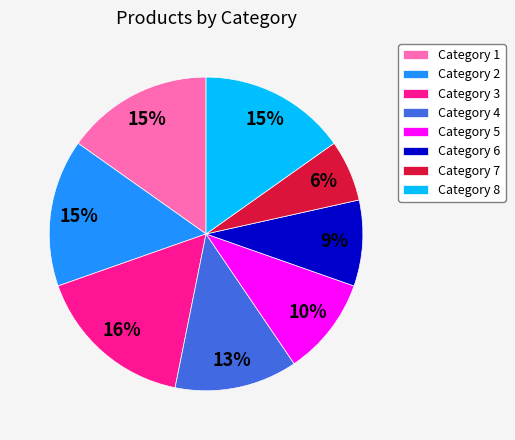

To the nearest percent, what is the difference between the largest and smallest slice percentages?

10%